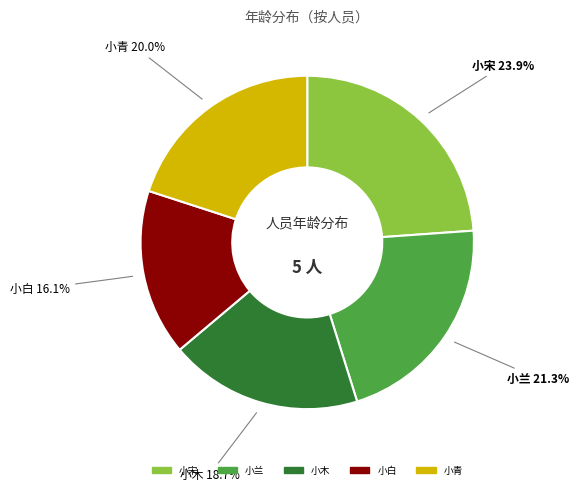

Is 小青 the majority of the pie?

No